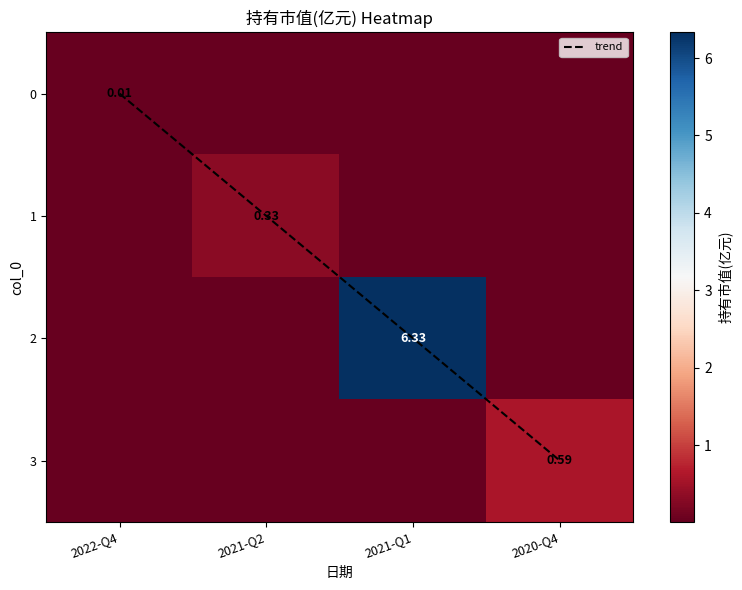

Rank the categories by trend value from highest to lowest.

2020-Q4, 2021-Q1, 2021-Q2, 2022-Q4